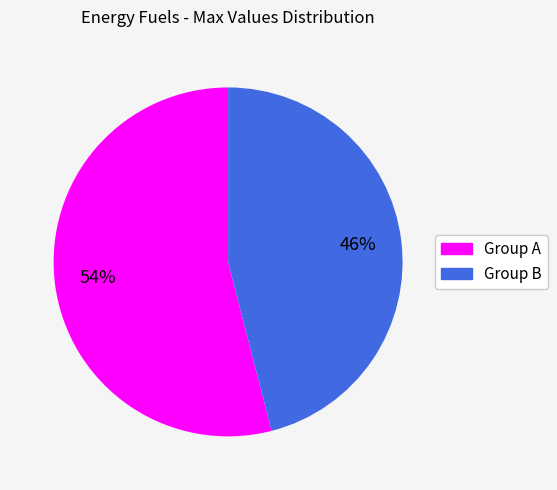

True or false: Group A accounts for 54% of the total.

True